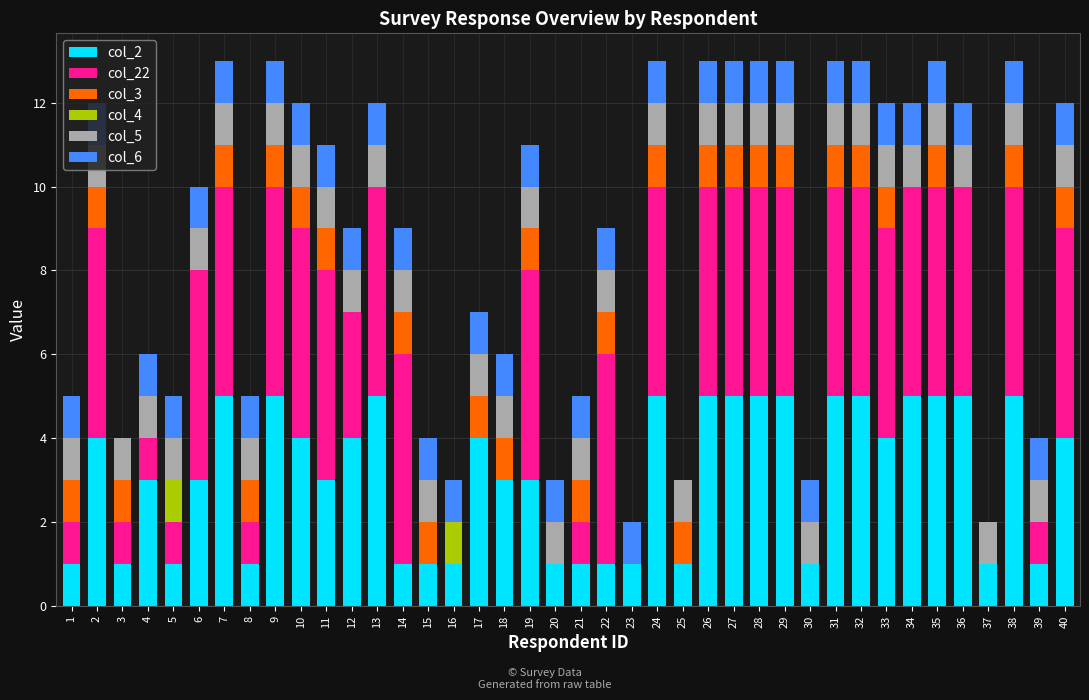

What is the sum of all col_2 values?

124